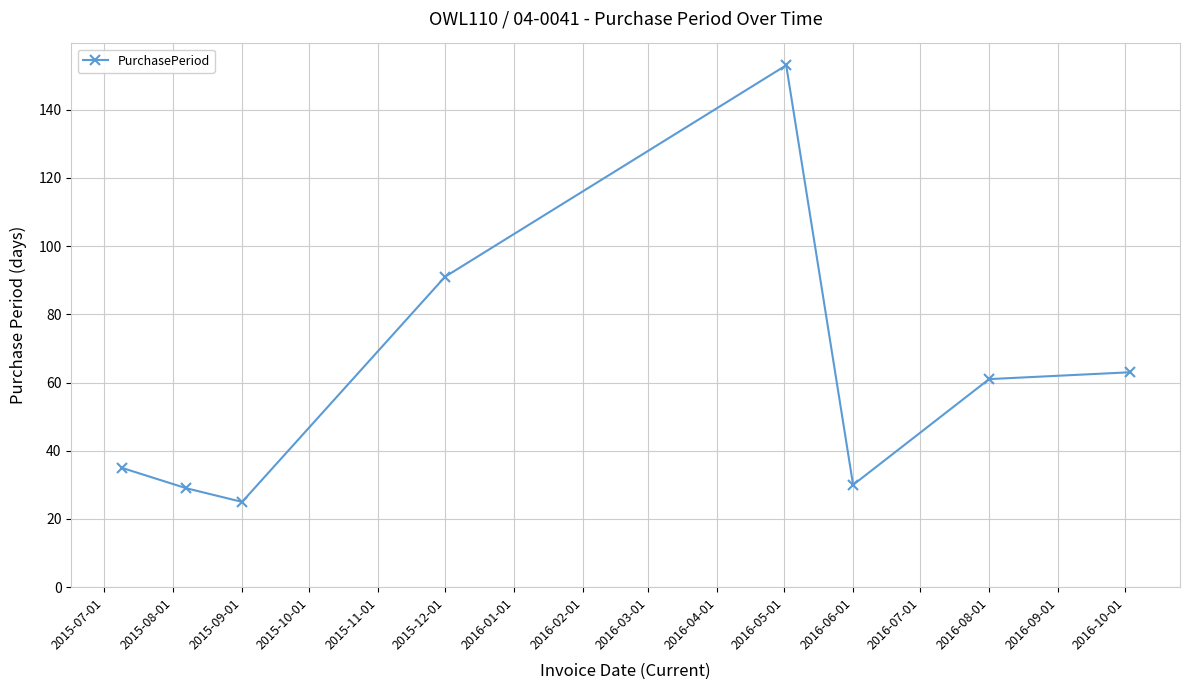

What is the value of the 2nd point from the left?

29